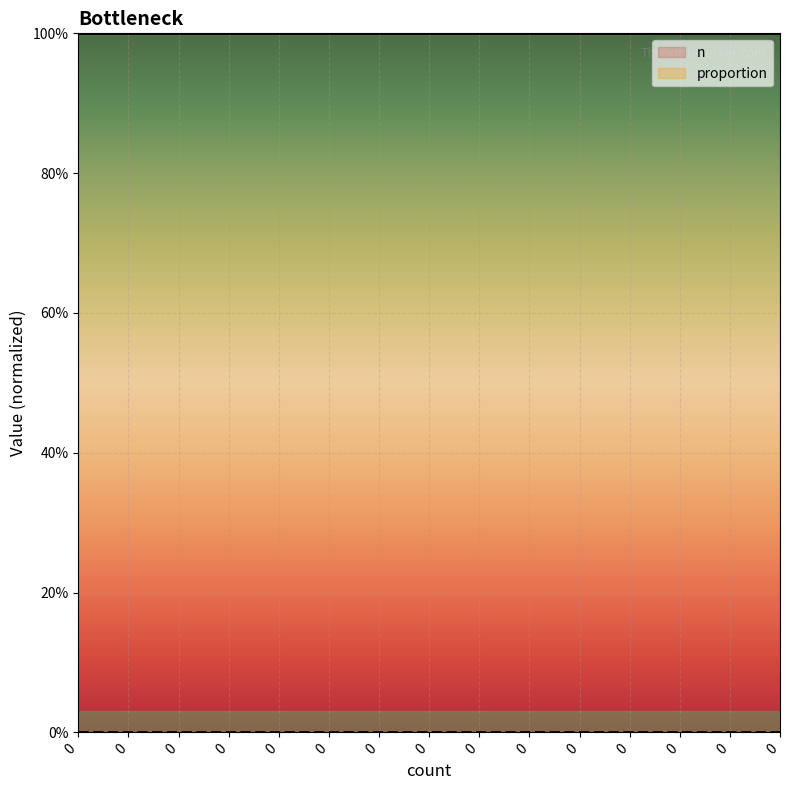

The value of proportion at 0 is 0. True or false?

True